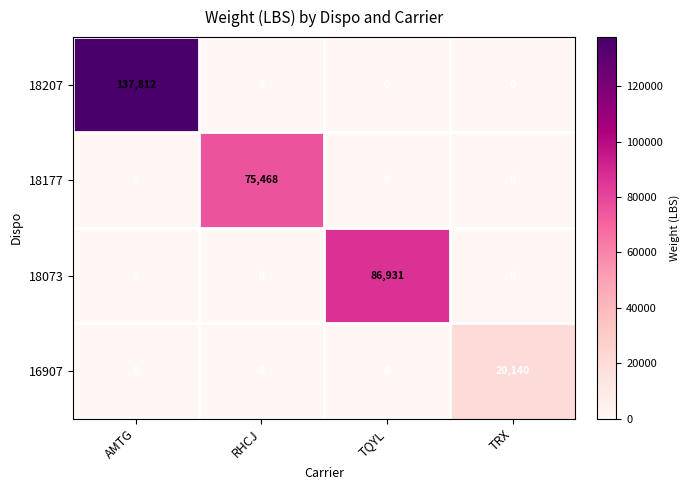

What is the sum of all 18177 values?

75468